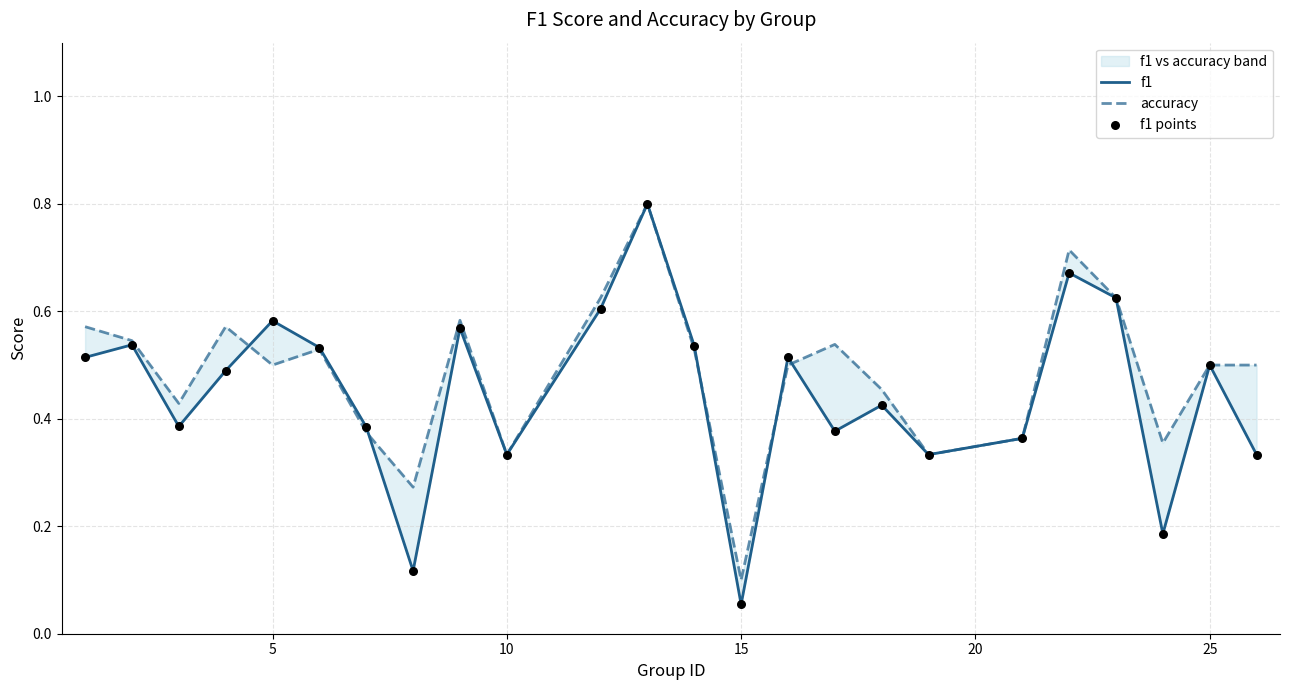

At how many categories does at least one series exceed 0?

24